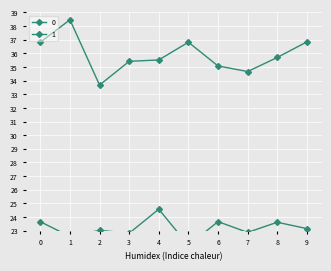

Rank the series by their maximum value, from highest to lowest.

0, 1